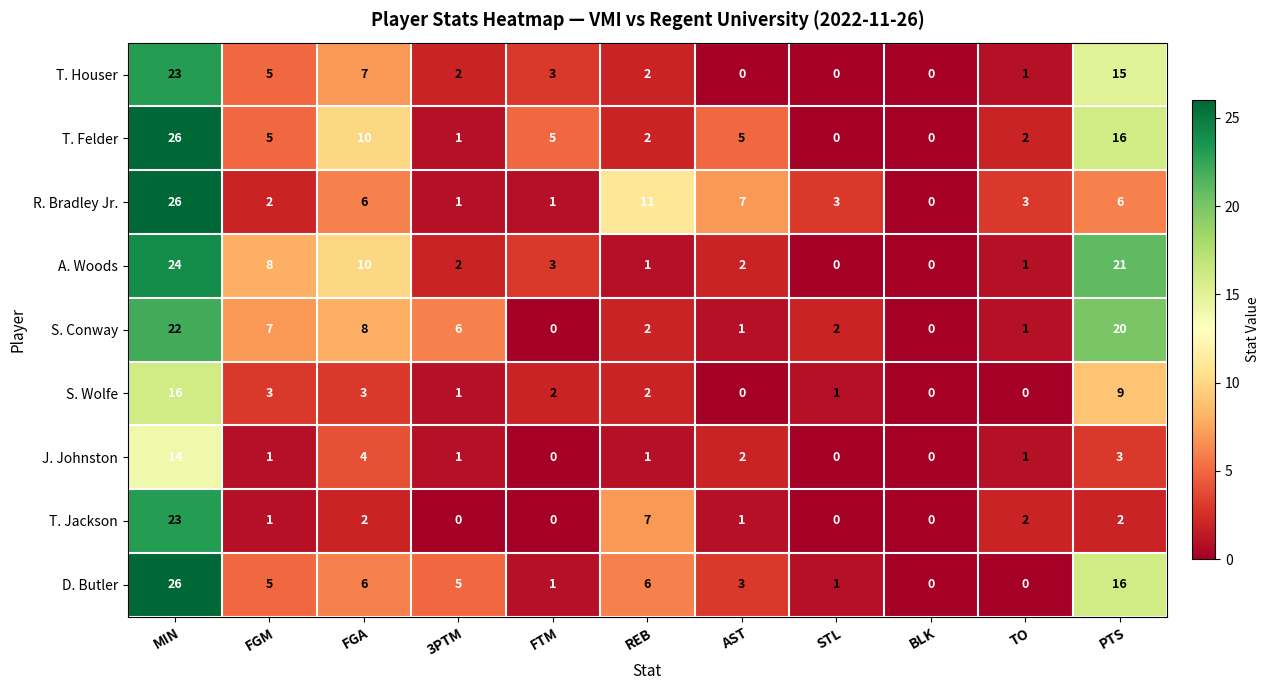

At which label does S. Conway first exceed 2?

MIN